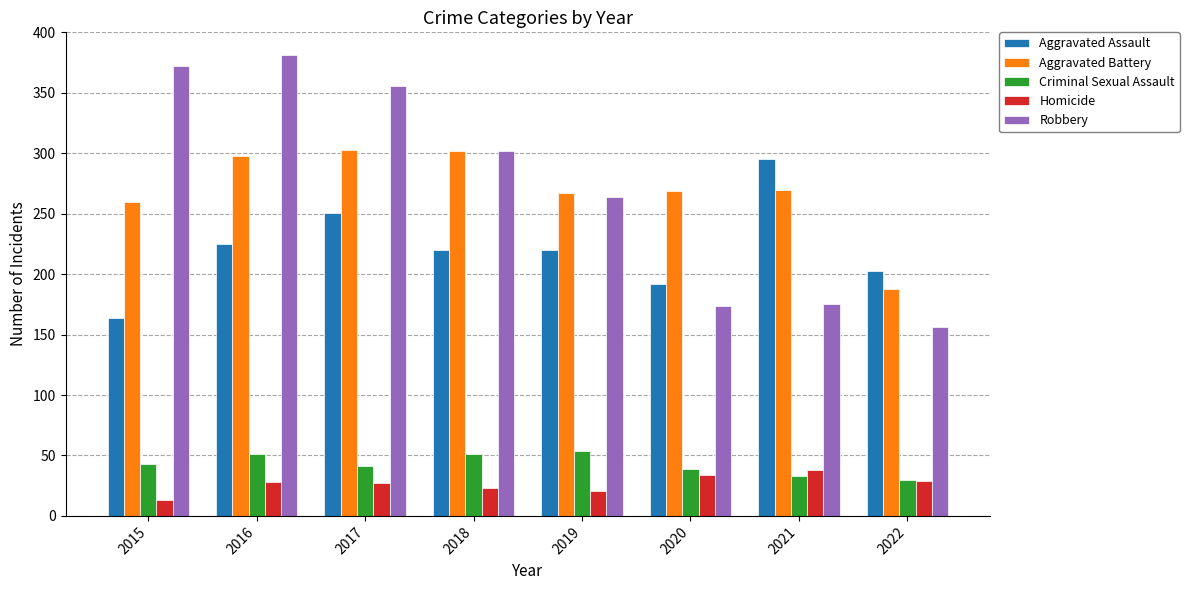

Which series has the largest range (max minus min)?

Robbery